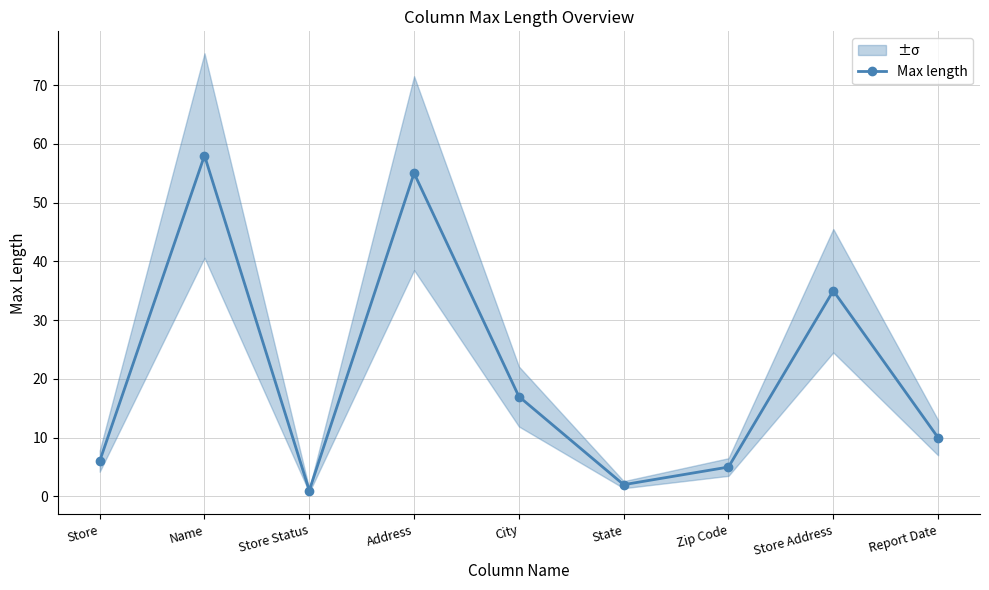

True or false: the data has more than 0 interior local peaks.

True